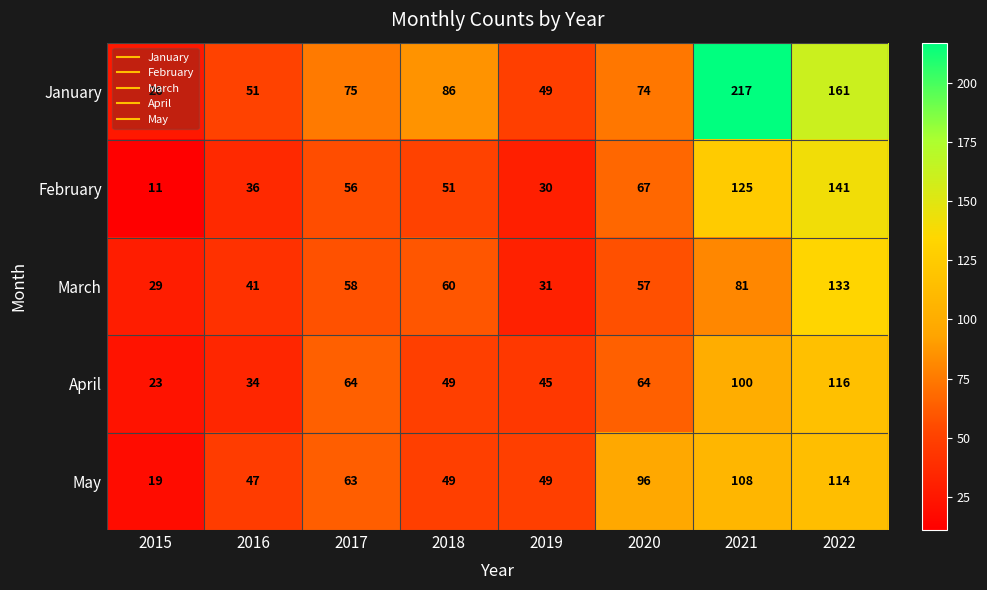

Is the value of March at 2015 greater than the value of February at 2021?

No